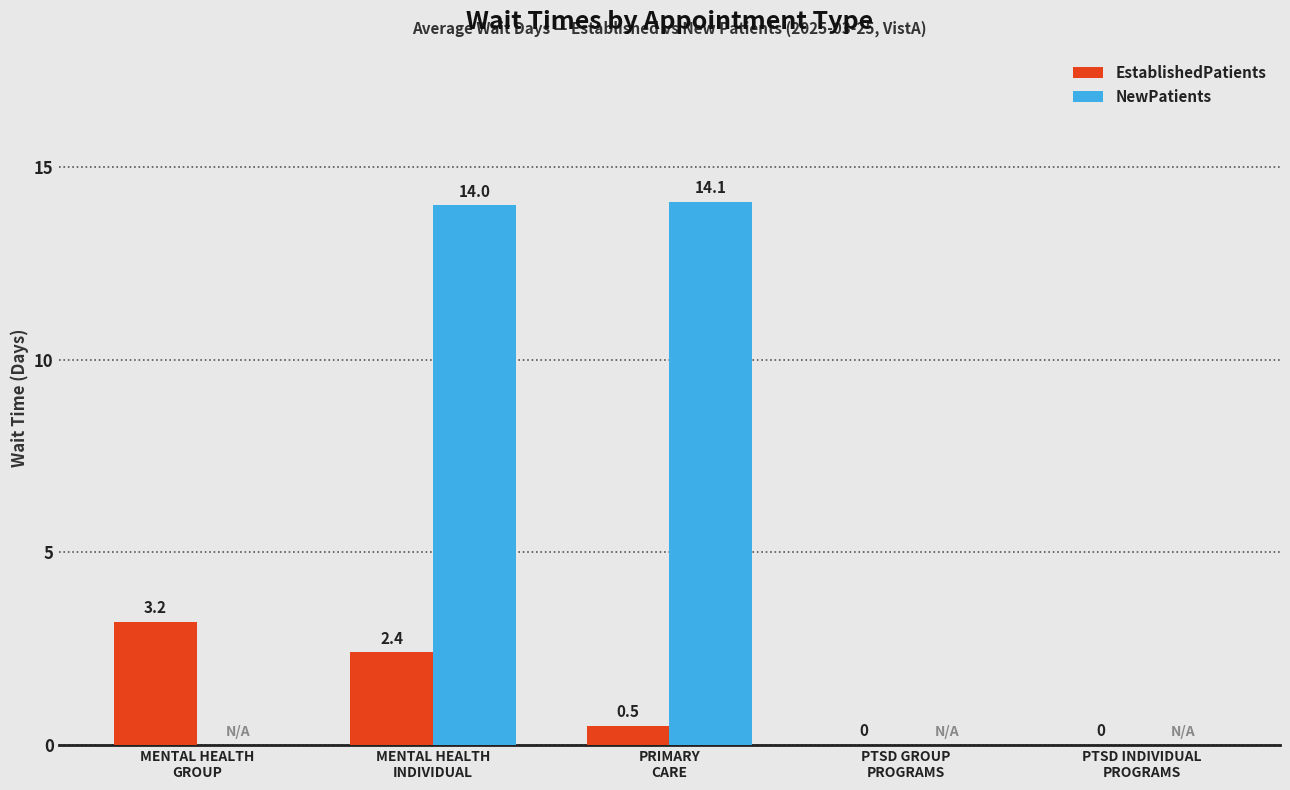

What is the sum of all EstablishedPatients values?

6.1